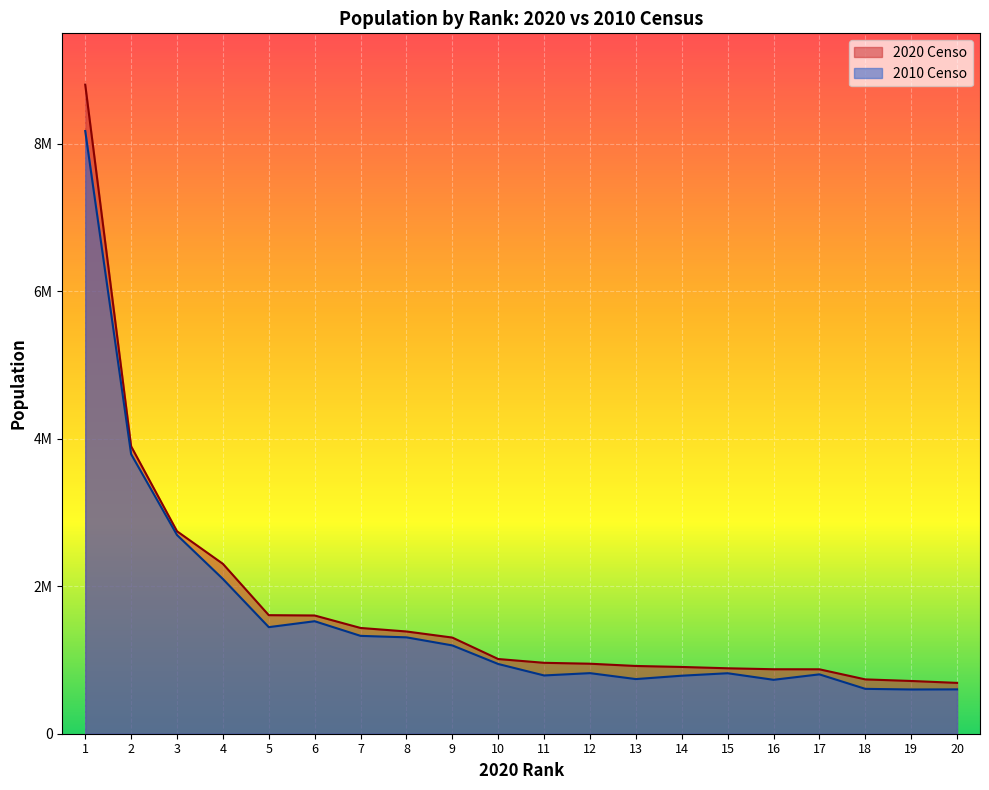

In 2010 Censo, how many points are higher than both neighbors (excluding endpoints)?

4